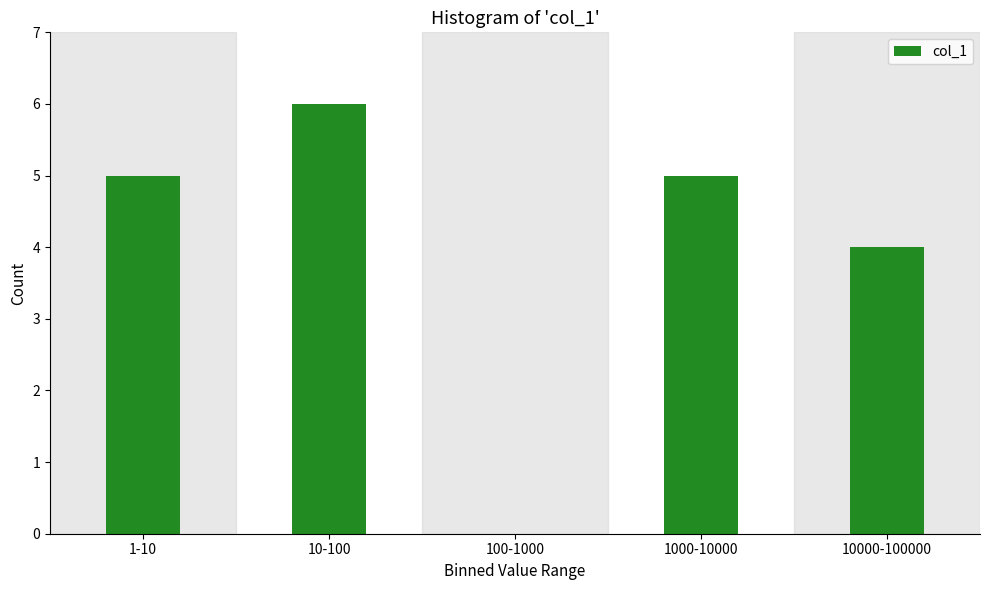

Reading right to left, list all the values displayed in this chart.

10000-100000=4	1000-10000=5	100-1000=0	10-100=6	1-10=5